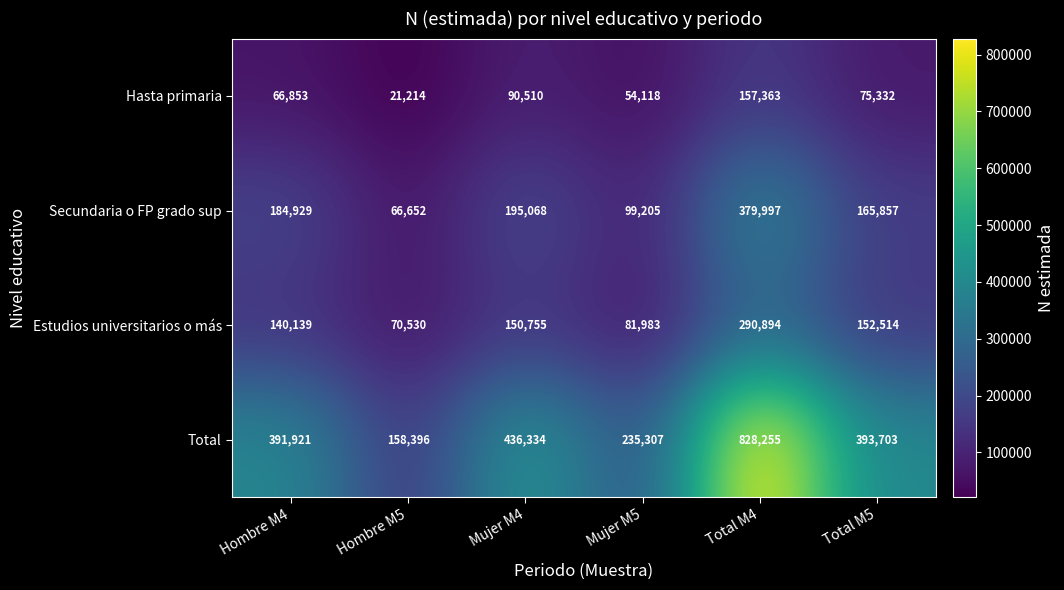

The Hasta primaria series shows 59162 at Mujer M4. True or false?

False